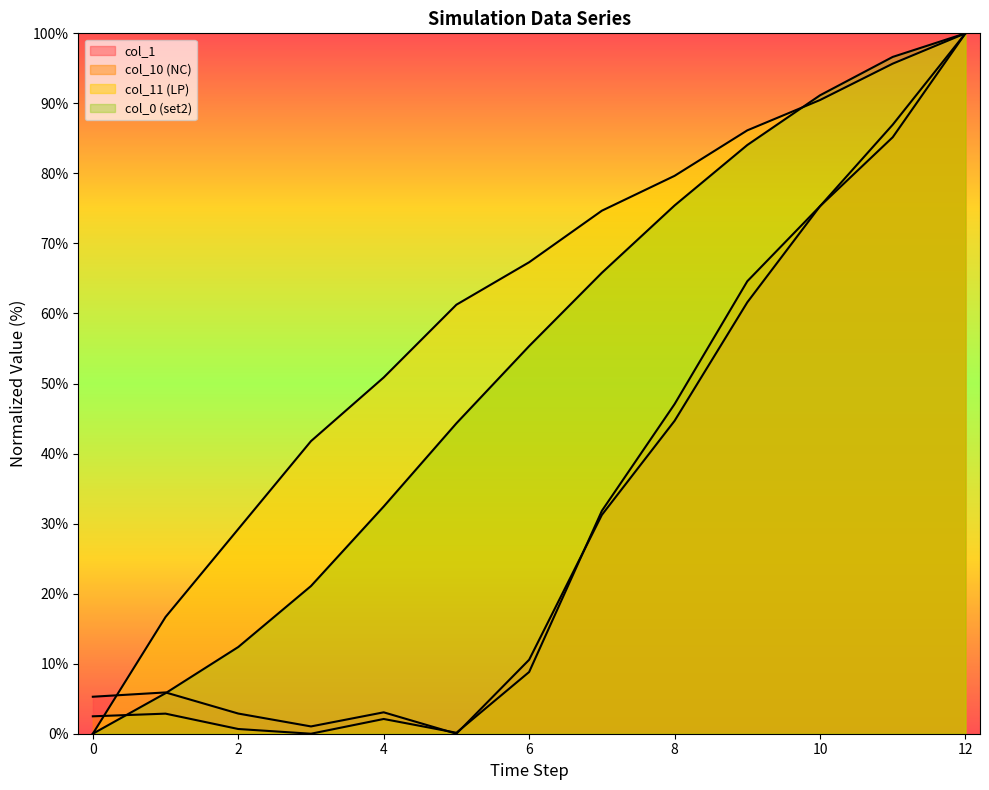

True or false: col_0 (set2) has more than 0 points higher than both neighbors.

False